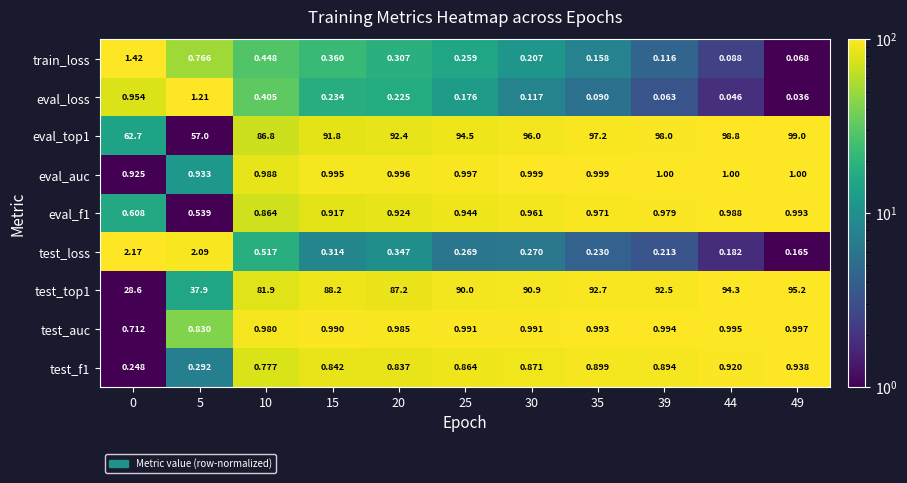

Rank the series at 20 from highest to lowest value.

eval_top1, test_top1, eval_auc, test_auc, eval_f1, test_f1, test_loss, train_loss, eval_loss